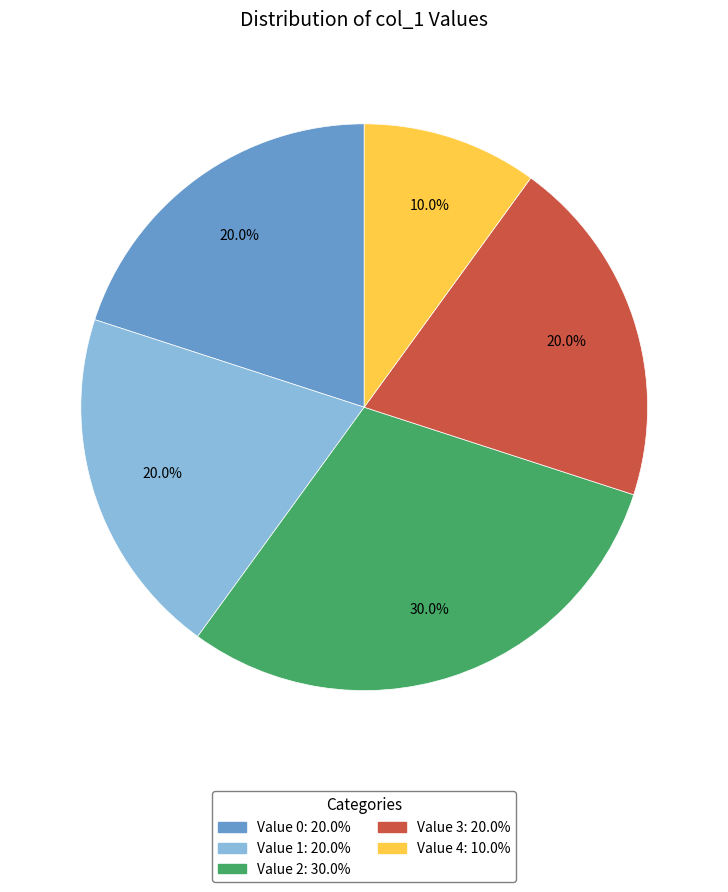

Does any single category account for the majority?

No